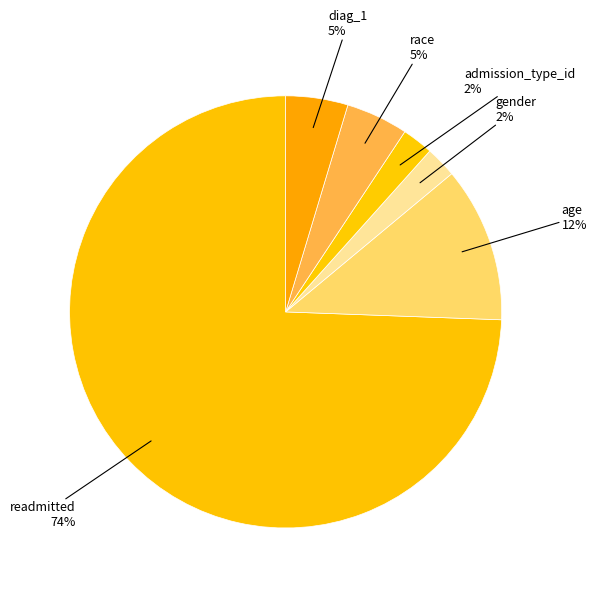

Does readmitted account for over 50% of the chart?

Yes